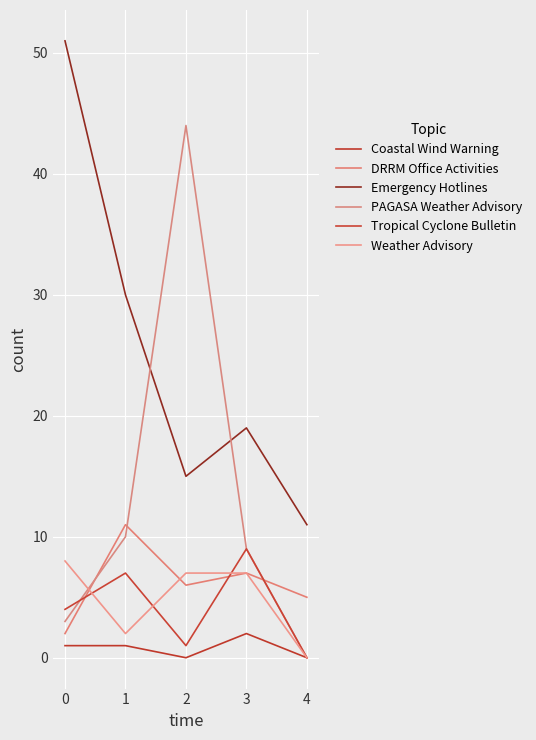

Reading left to right, list all the values displayed in this chart.

Coastal Wind Warning: 1	1	0	2	0
DRRM Office Activities: 2	11	6	7	5
Emergency Hotlines: 51	30	15	19	11
PAGASA Weather Advisory: 3	10	44	9	0
Tropical Cyclone Bulletin: 4	7	1	9	0
Weather Advisory: 8	2	7	7	0